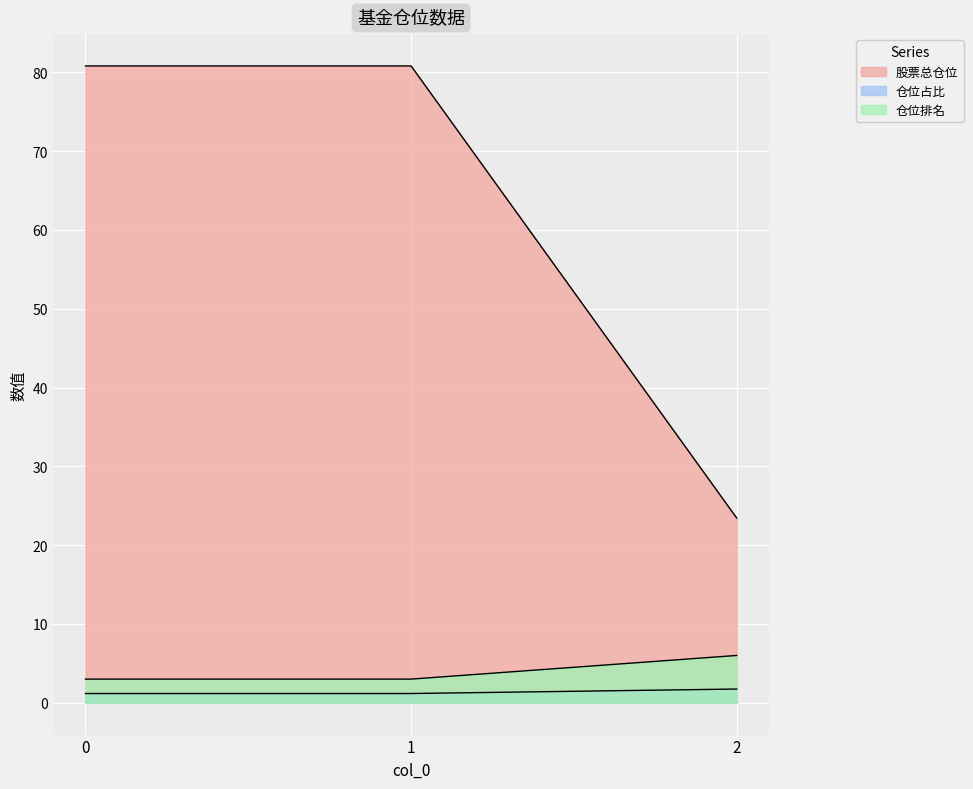

Rank the categories by 股票总仓位 value from highest to lowest.

0, 1, 2